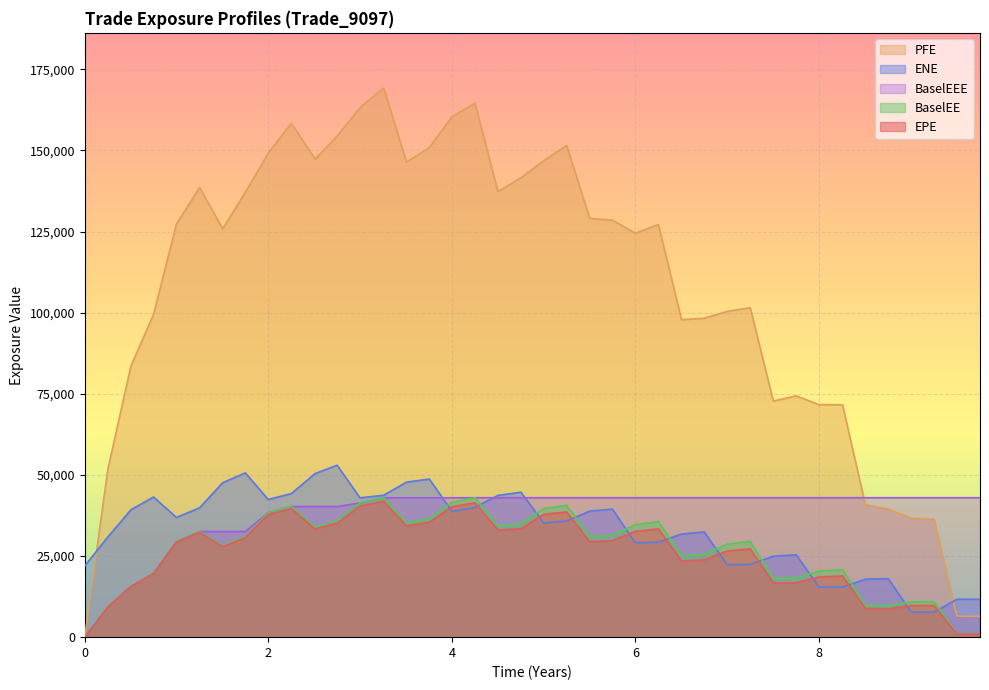

Reading left to right, list all the values displayed in this chart.

EPE: 0.0	9294.4	15614.1	19570.2	29270.5	32263.3	27880.5	30664.2	37815.8	39585.3	33334.5	35122.0	40401.0	41846.8	34304.3	35416.0	40224.6	41406.1	32978.5	33428.2	37860.1	38599.3	29376.4	29716.2	32585.0	33374.9	23463.8	23808.6	26538.4	27221.4	16669.2	16754.1	18557.3	18876.6	8859.3	8753.6	9713.5	9734.5	939.7	927.6
ENE: 21967.0	30861.8	39251.2	43192.1	36883.3	39847.9	47583.9	50631.0	42424.4	44238.0	50381.2	52983.3	42934.5	43712.0	47764.0	48722.5	38716.5	40000.0	43692.0	44663.0	35173.4	35813.9	38846.1	39443.7	29065.8	29308.7	31761.9	32420.3	22348.3	22422.2	24922.1	25384.1	15457.8	15428.1	17856.1	18010.8	7730.5	7686.8	11684.1	11658.1
PFE: 0.0	51742.1	83555.0	99491.7	127271.0	138546.0	125867.0	137087.0	149124.0	158378.0	147326.0	154388.0	163152.0	169287.0	146378.0	150906.0	160404.0	164494.0	137316.0	141567.0	146827.0	151494.0	129022.0	128499.0	124471.0	127154.0	97825.4	98274.7	100368.0	101529.0	72757.7	74352.5	71656.0	71599.0	40831.8	39452.6	36652.5	36356.1	6508.8	6392.5
BaselEE: 0.0	9310.2	15667.0	19670.0	29471.9	32545.1	28177.4	31048.4	38361.6	40245.6	33967.7	35865.3	41347.1	42944.0	35297.6	36538.7	41610.4	42966.8	34330.0	34907.3	39659.4	40577.8	30993.7	31462.9	34623.5	35601.3	25126.9	25593.8	28638.7	29499.3	18140.2	18308.5	20363.5	20808.9	9809.6	9735.6	10851.3	10925.4	1059.6	1050.9
BaselEEE: 0.0	9310.2	15667.0	19670.0	29471.9	32545.1	32545.1	32545.1	38361.6	40245.6	40245.6	40245.6	41347.1	42944.0	42944.0	42944.0	42944.0	42966.8	42966.8	42966.8	42966.8	42966.8	42966.8	42966.8	42966.8	42966.8	42966.8	42966.8	42966.8	42966.8	42966.8	42966.8	42966.8	42966.8	42966.8	42966.8	42966.8	42966.8	42966.8	42966.8